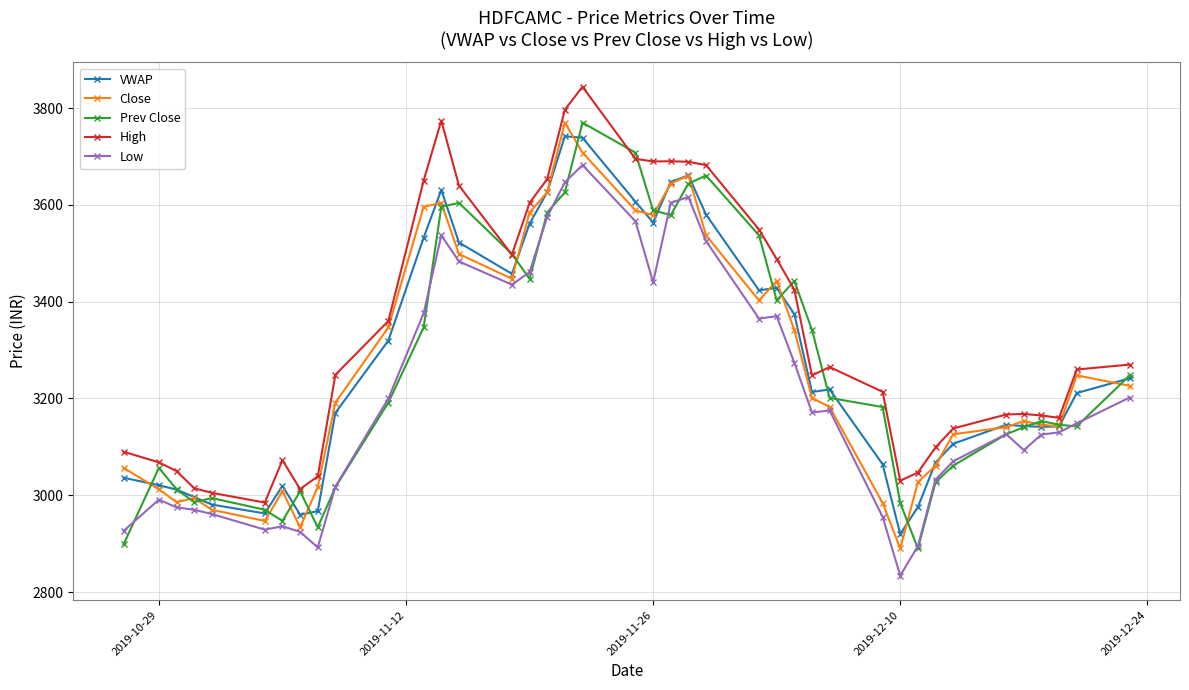

True or false: VWAP has more than 1 interior local peaks.

True